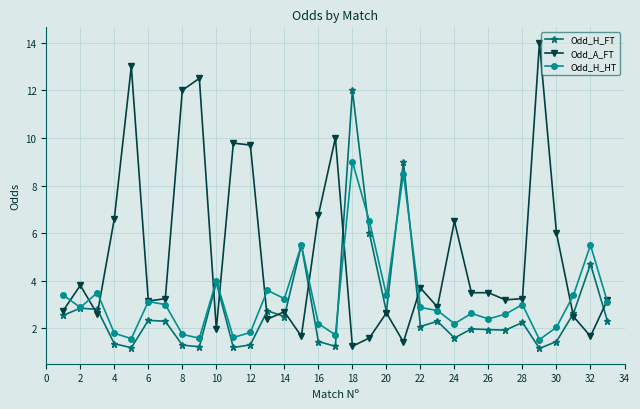

What is the value of the Odd_H_FT point at the 20th from the left?

2.7